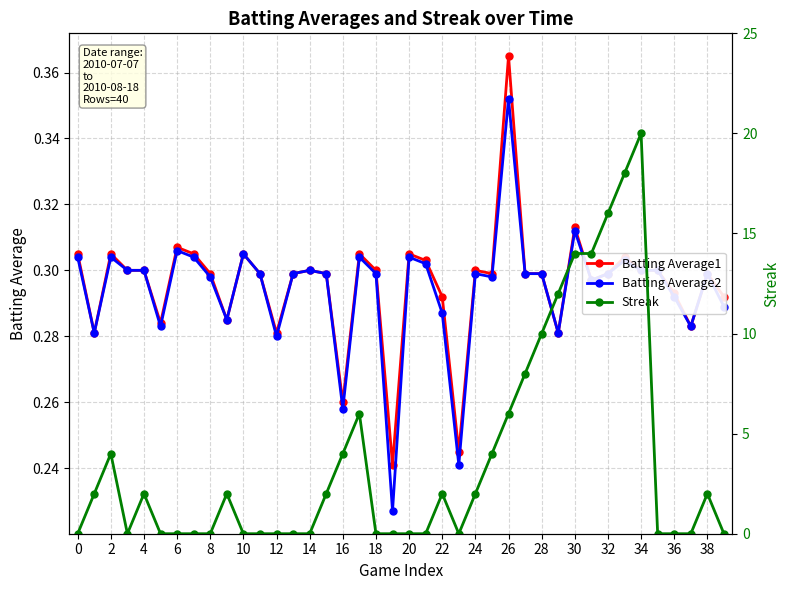

Reading left to right, extract all data points from this chart.

Batting Average1: 0.3	0.3	0.3	0.3	0.3	0.3	0.3	0.3	0.3	0.3	0.3	0.3	0.3	0.3	0.3	0.3	0.3	0.3	0.3	0.2	0.3	0.3	0.3	0.2	0.3	0.3	0.4	0.3	0.3	0.3	0.3	0.3	0.3	0.3	0.3	0.3	0.3	0.3	0.3	0.3
Batting Average2: 0.3	0.3	0.3	0.3	0.3	0.3	0.3	0.3	0.3	0.3	0.3	0.3	0.3	0.3	0.3	0.3	0.3	0.3	0.3	0.2	0.3	0.3	0.3	0.2	0.3	0.3	0.4	0.3	0.3	0.3	0.3	0.3	0.3	0.3	0.3	0.3	0.3	0.3	0.3	0.3
Streak: 0.0	2.0	4.0	0.0	2.0	0.0	0.0	0.0	0.0	2.0	0.0	0.0	0.0	0.0	0.0	2.0	4.0	6.0	0.0	0.0	0.0	0.0	2.0	0.0	2.0	4.0	6.0	8.0	10.0	12.0	14.0	14.0	16.0	18.0	20.0	0.0	0.0	0.0	2.0	0.0